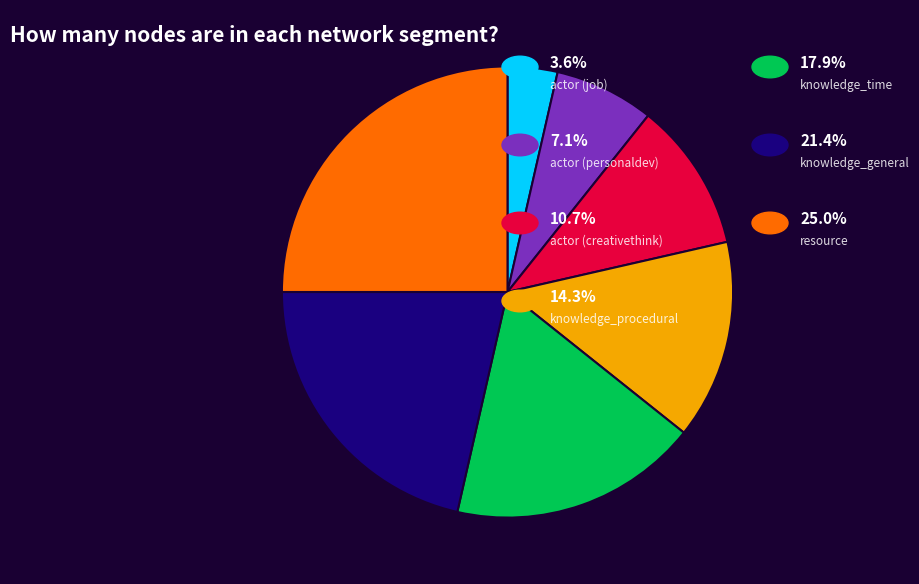

Is there any slice that represents more than half of the pie?

No